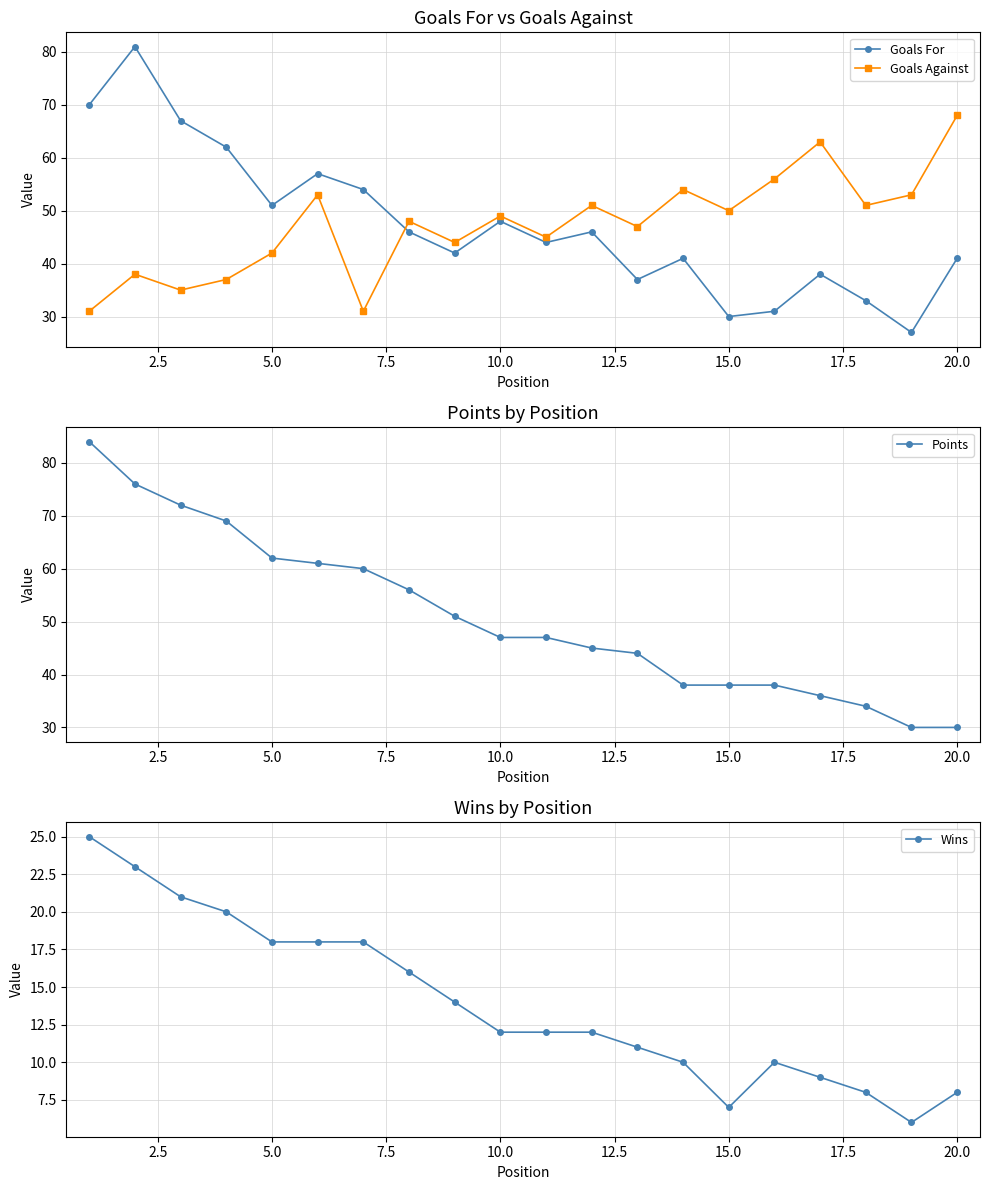

True or false: Goals For has more than 2 interior local peaks.

True